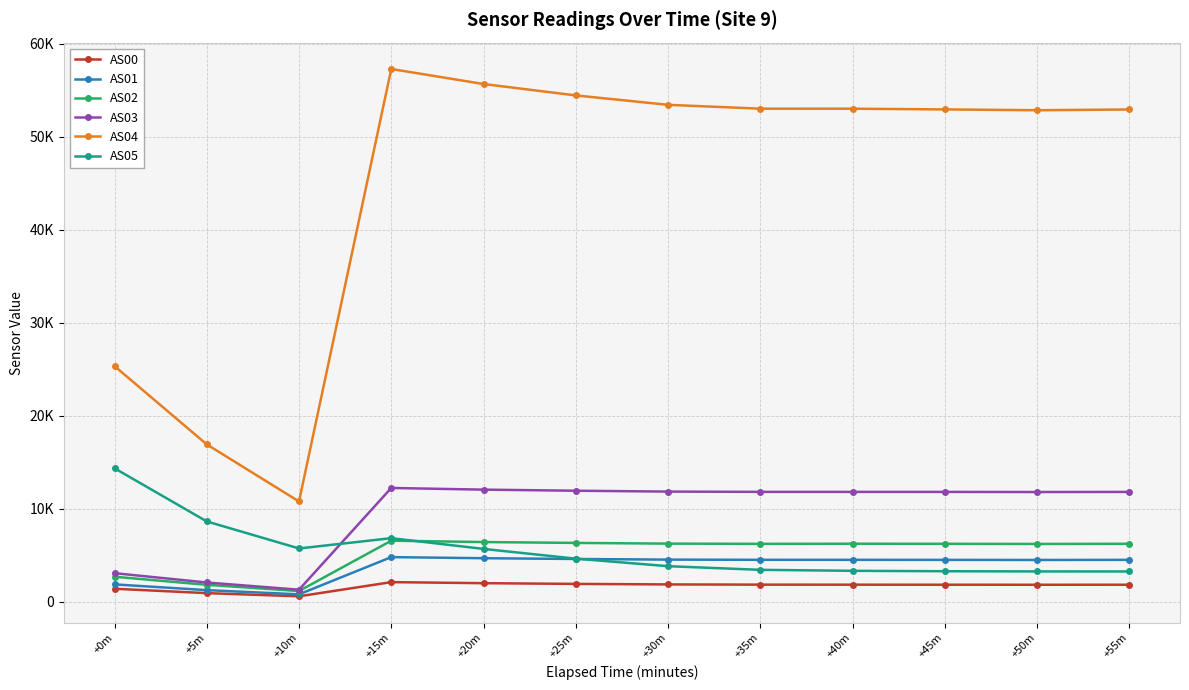

True or false: AS01 and AS02 cross at least once.

False